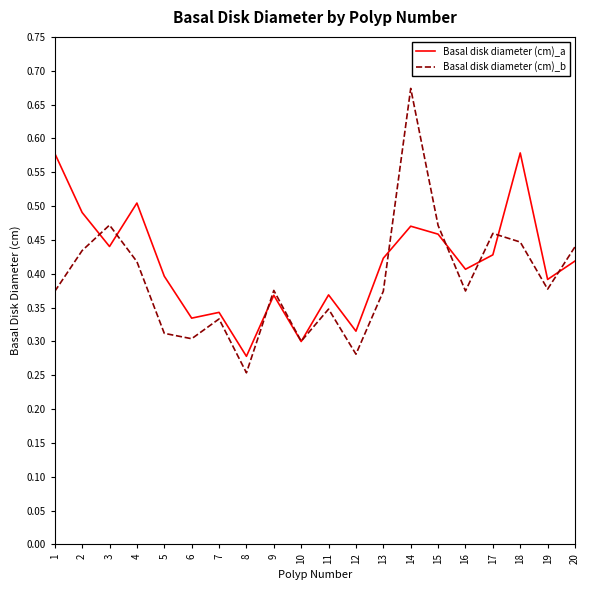

The value of Basal disk diameter (cm)_a at 4 is 0.5. True or false?

True